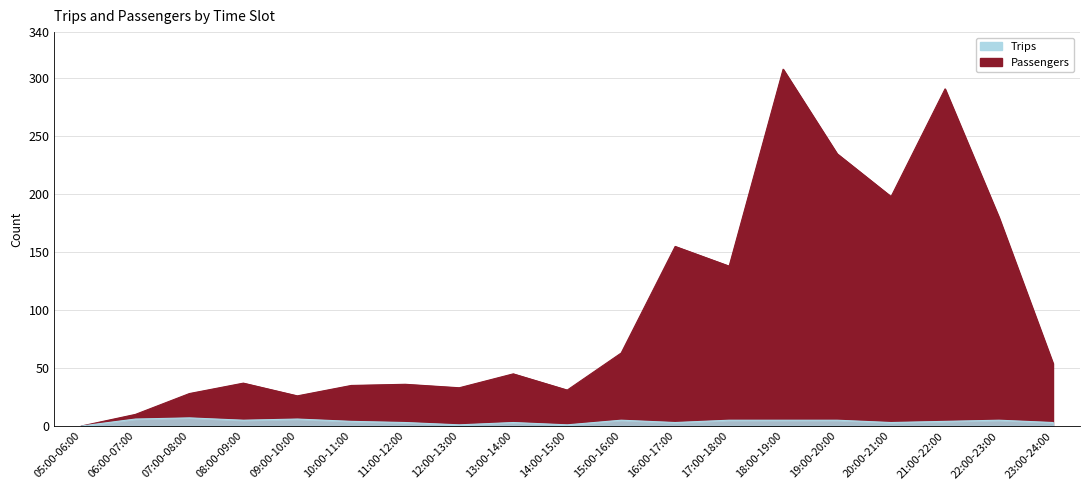

How many Trips values are between 3 and 5?

13